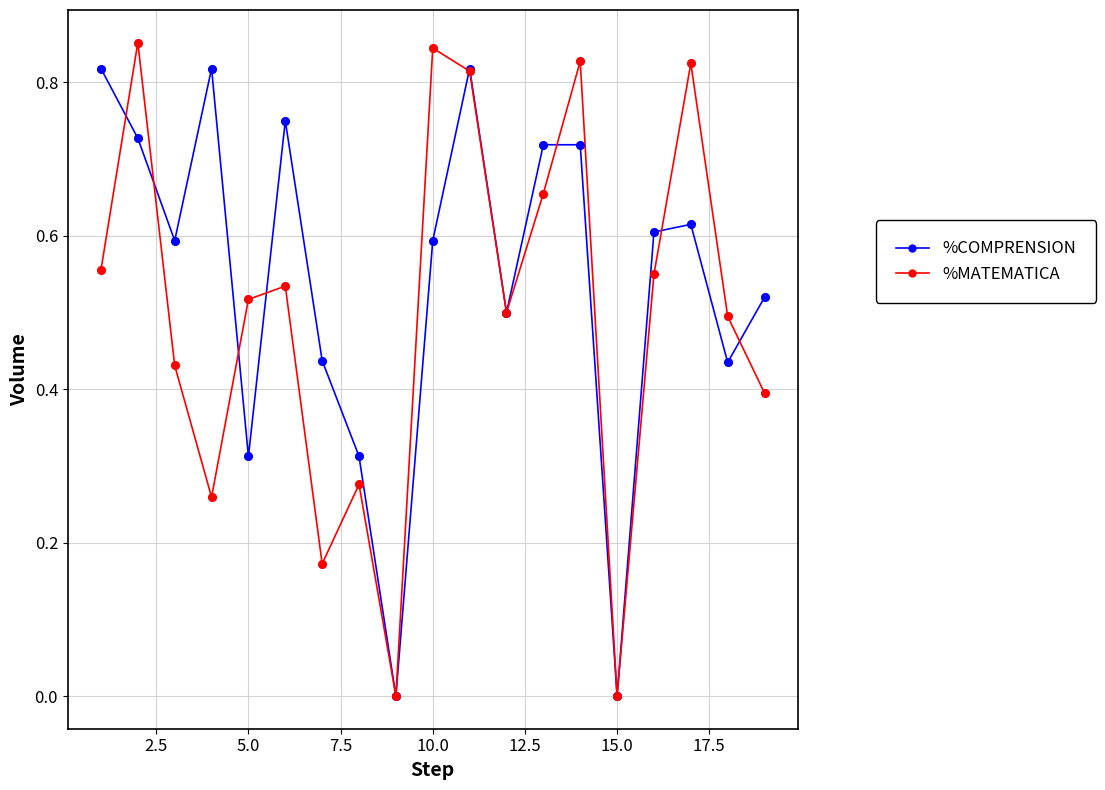

Which series has the largest total across all categories?

%COMPRENSION